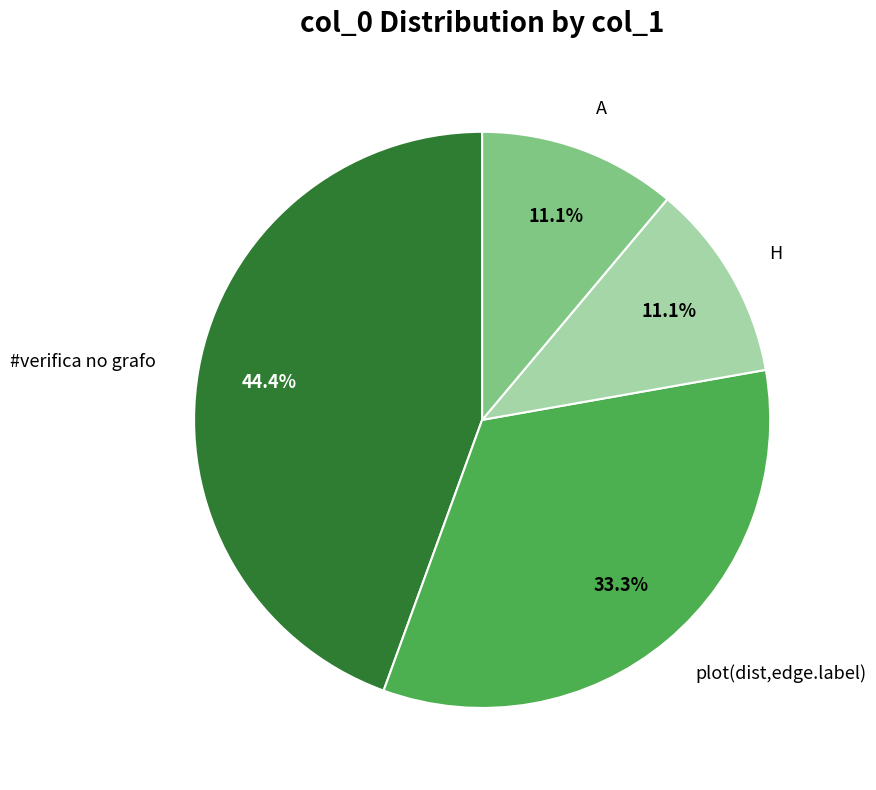

True or false: H accounts for 11% of the total.

True